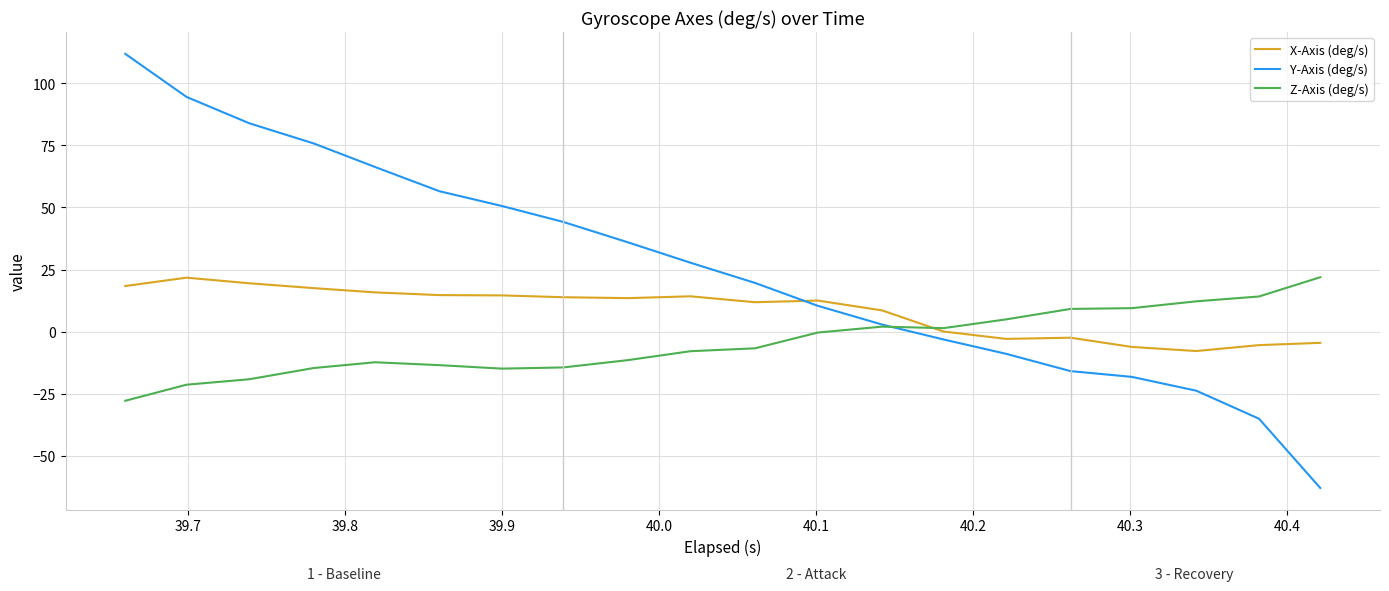

Which series has the largest total across all categories?

Y-Axis (deg/s)